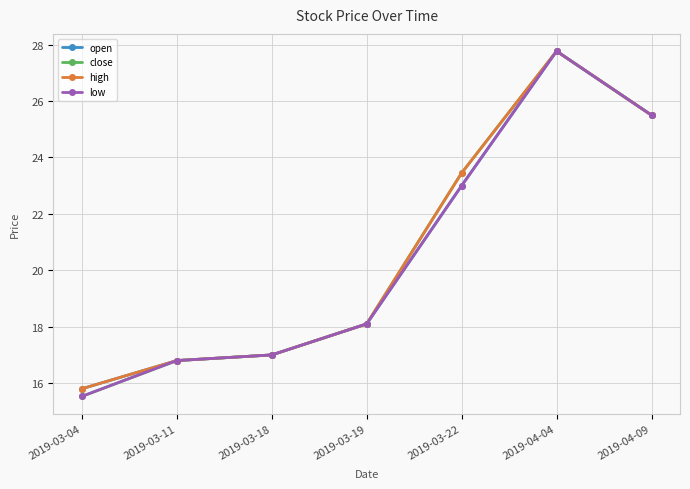

What are all the series names shown in the legend?

open, close, high, low